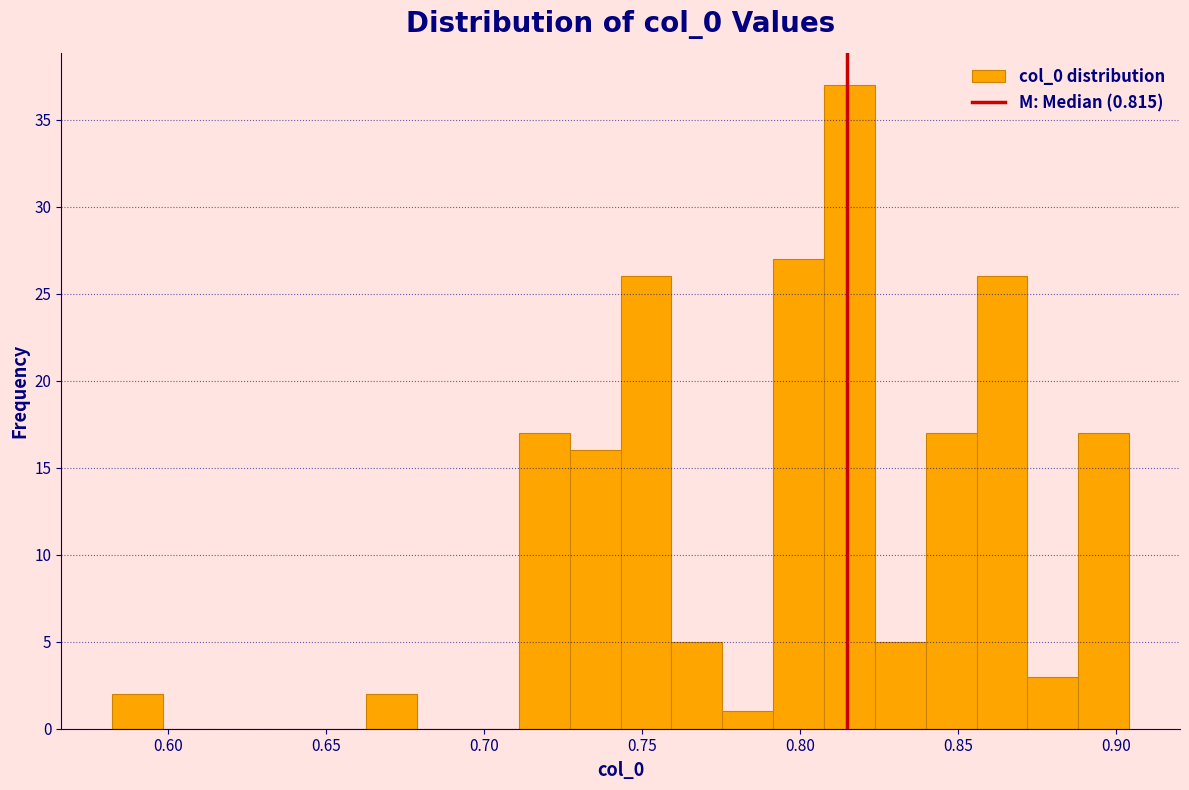

Around what value on the x-axis is the tallest bar? Give the approximate position of its centre, as read against the axis.

0.815